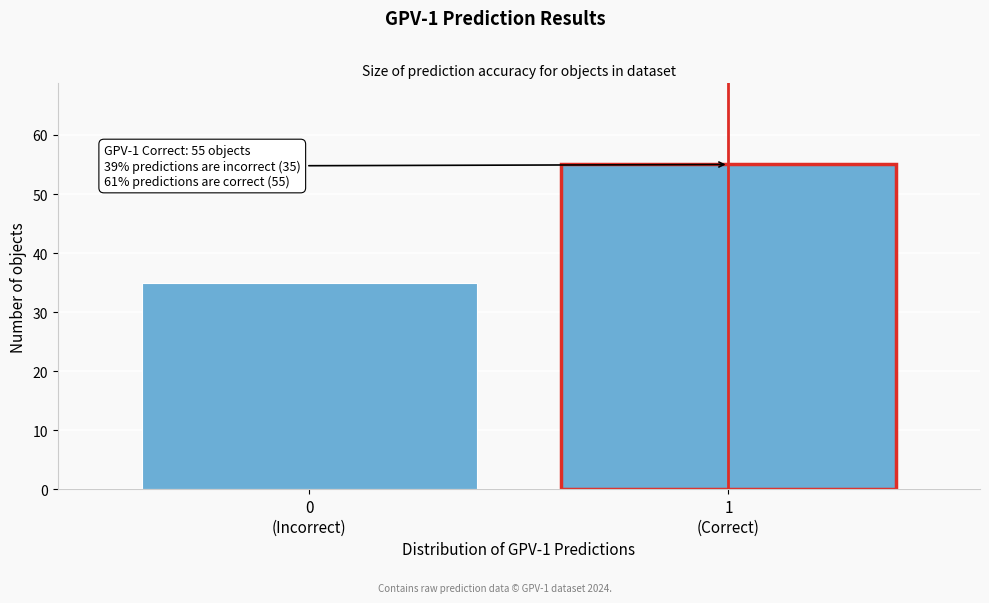

Reading left to right, transcribe all the data shown in this chart.

35	55